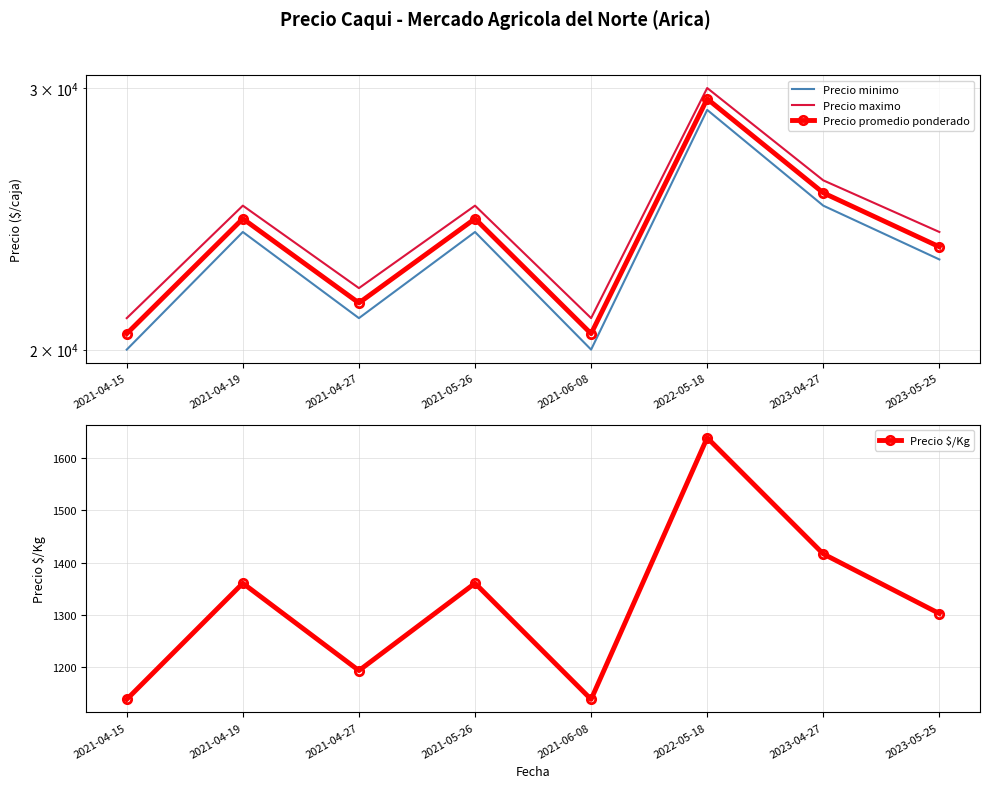

Which has a higher value, 2023-05-25 or 2023-04-27?

2023-04-27